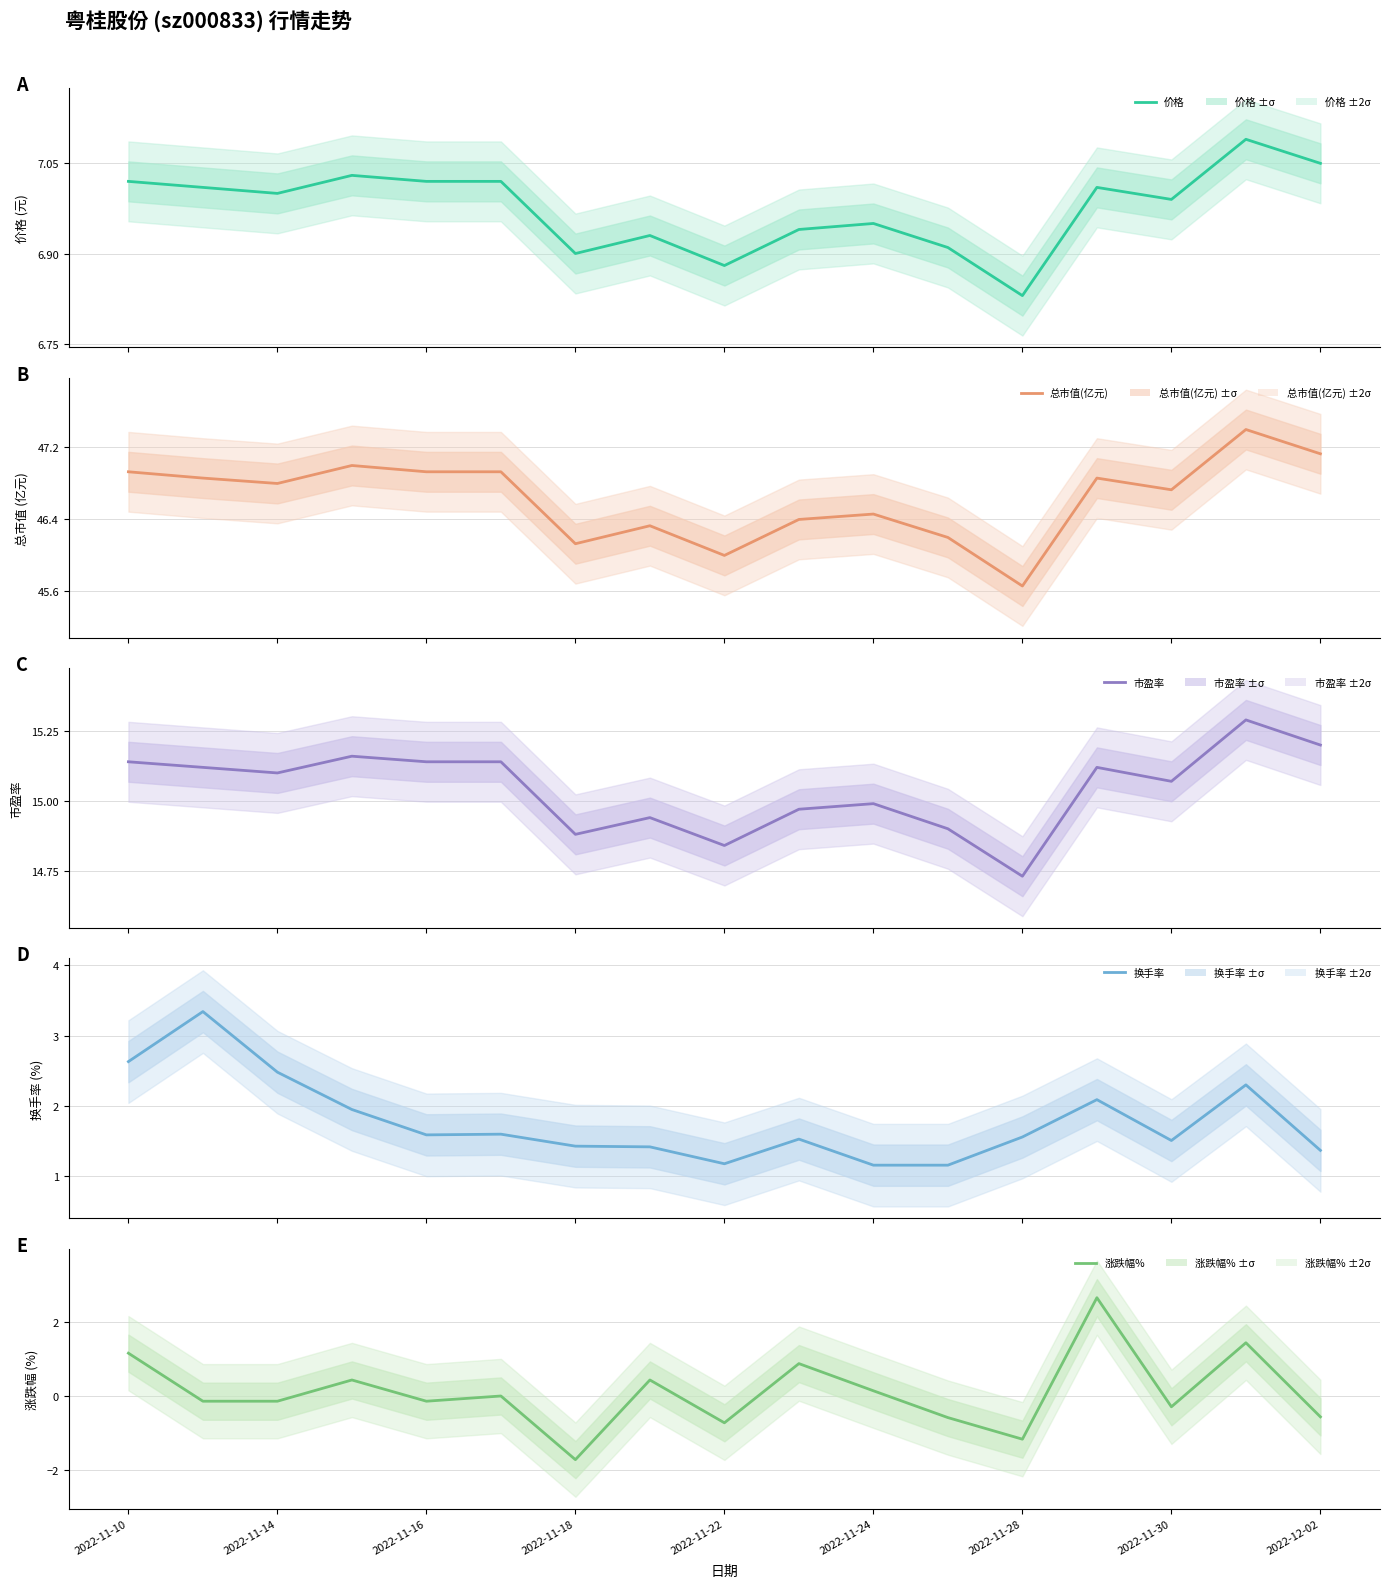

The value of 换手率 at 2022-11-30 is 2.5. True or false?

False